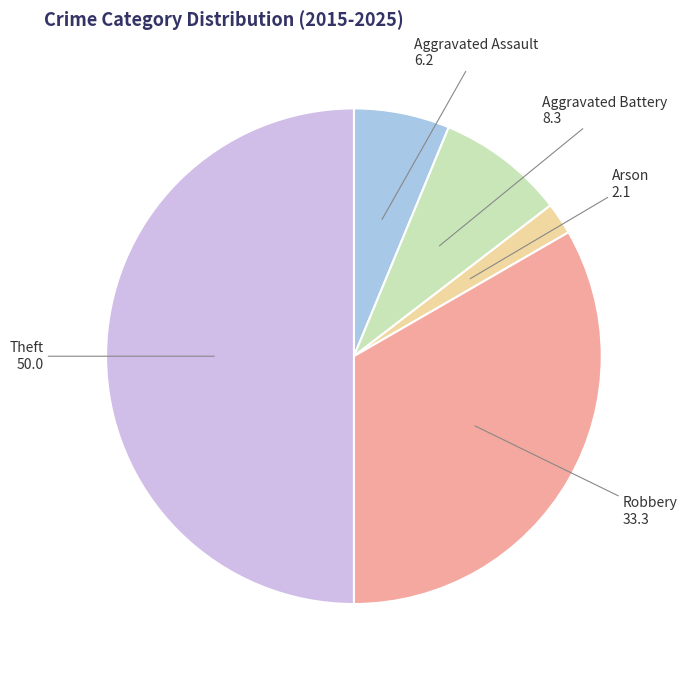

To the nearest percent, what is the average slice percentage?

20%